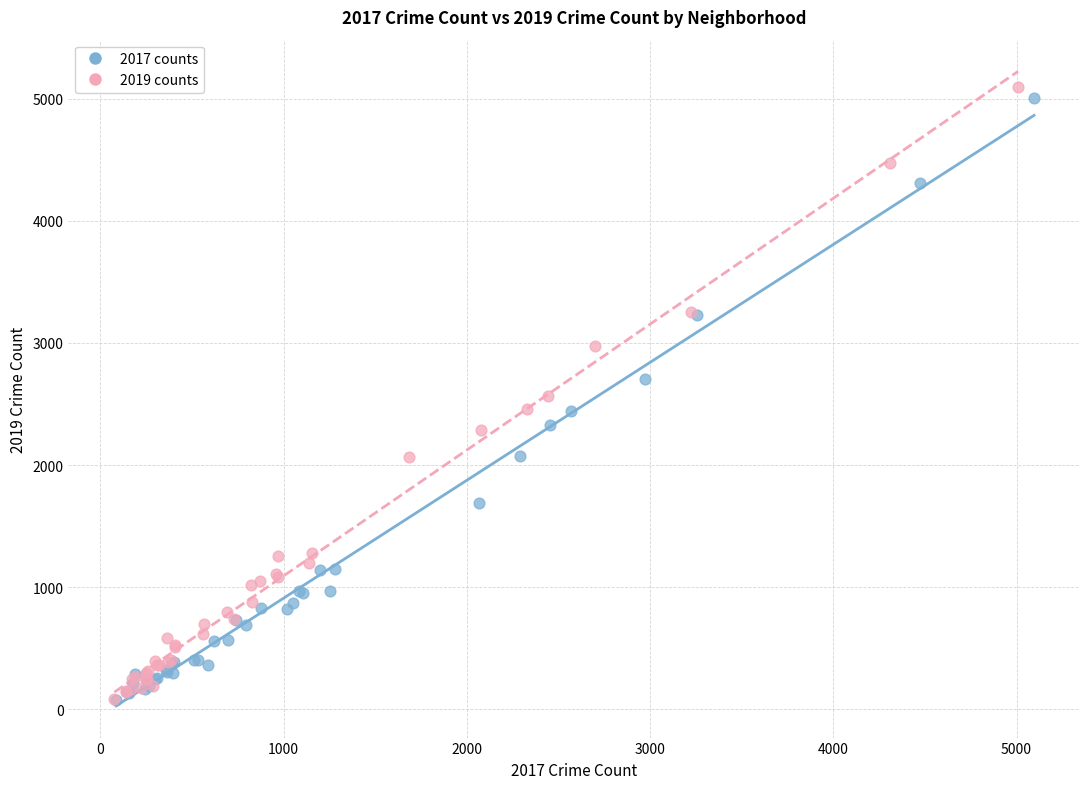

Which series has the widest spread of Y values?

2019 counts